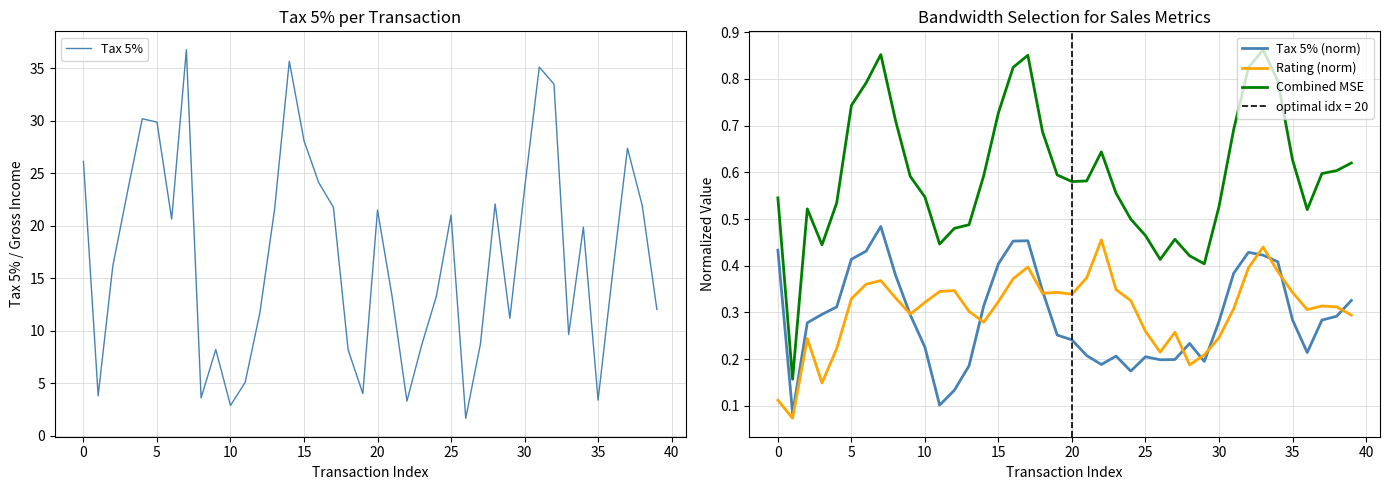

True or false: Combined MSE and Tax 5% intersect in this chart.

False